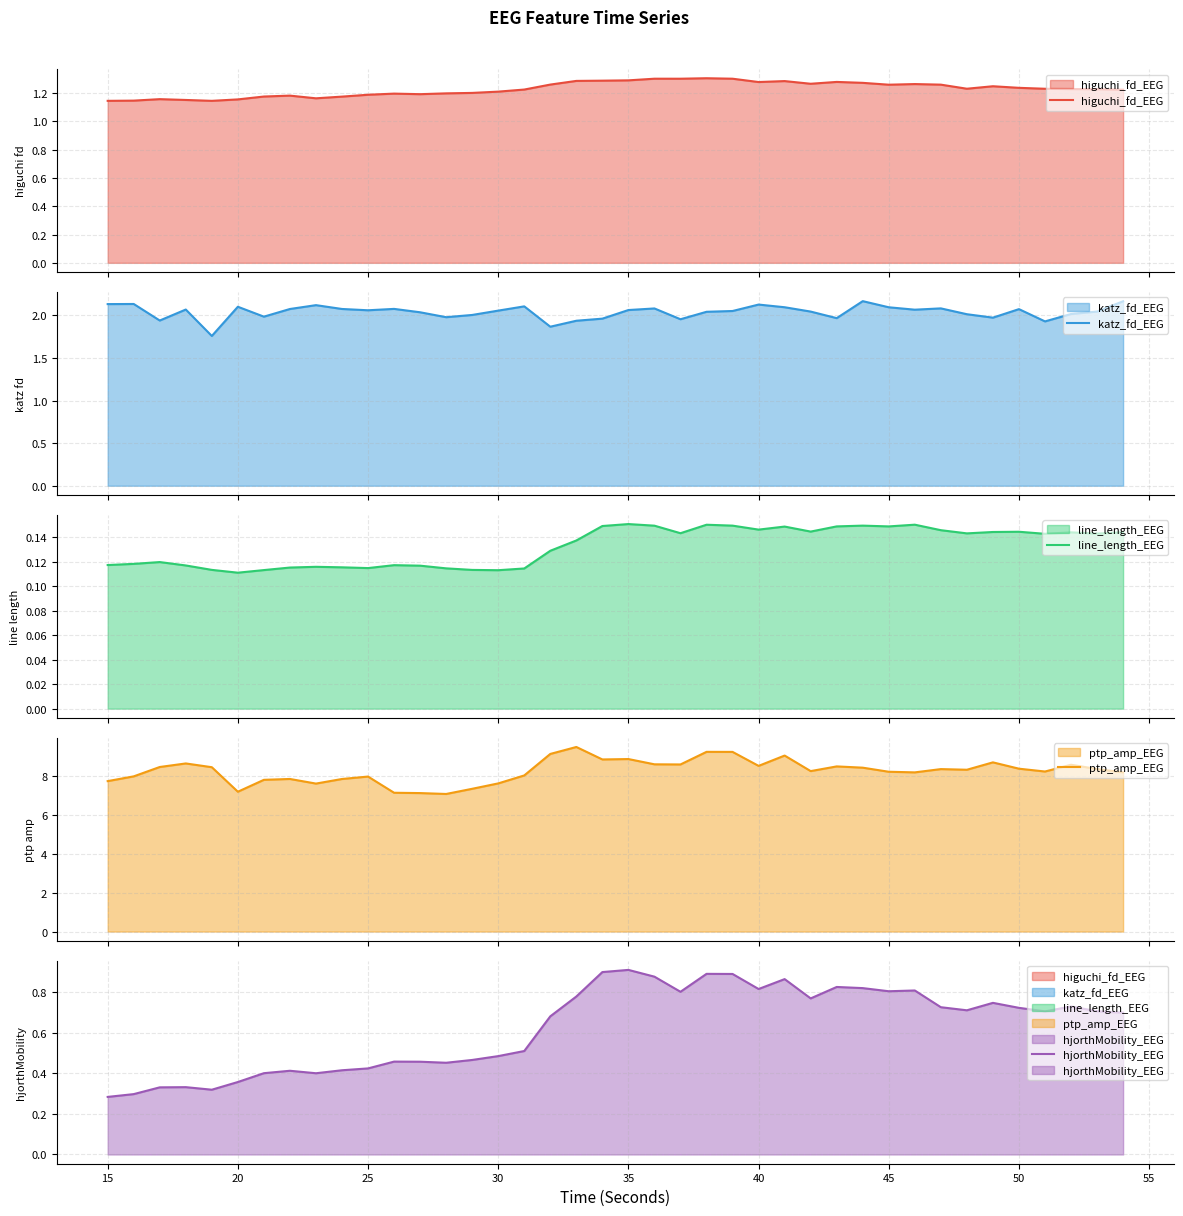

What is the minimum value shown in the chart?

0.1